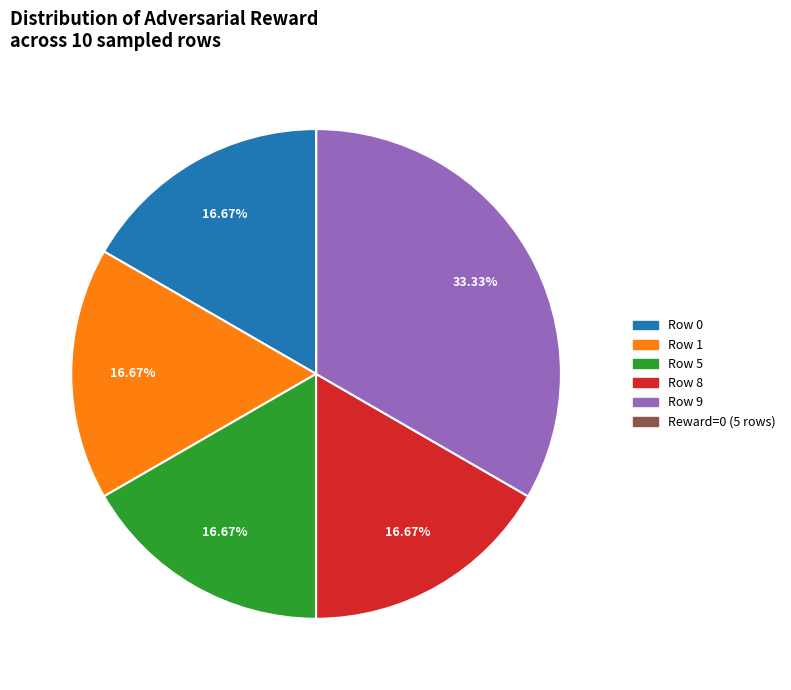

Is there any slice that represents more than half of the pie?

No